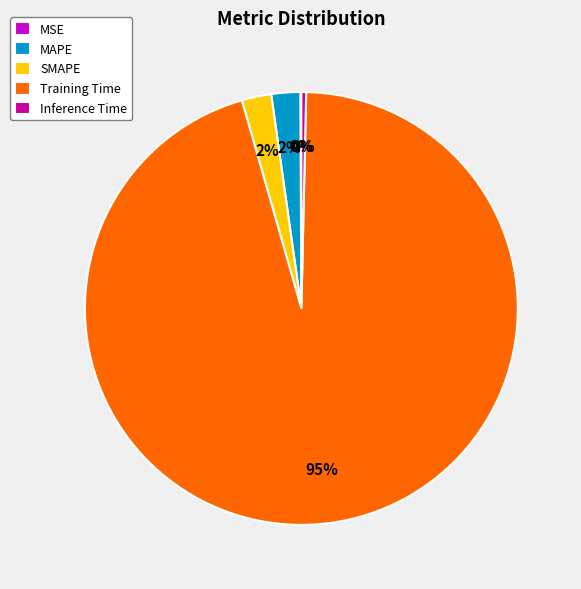

To the nearest percent, what is the combined percentage of Training Time and Inference Time?

96%